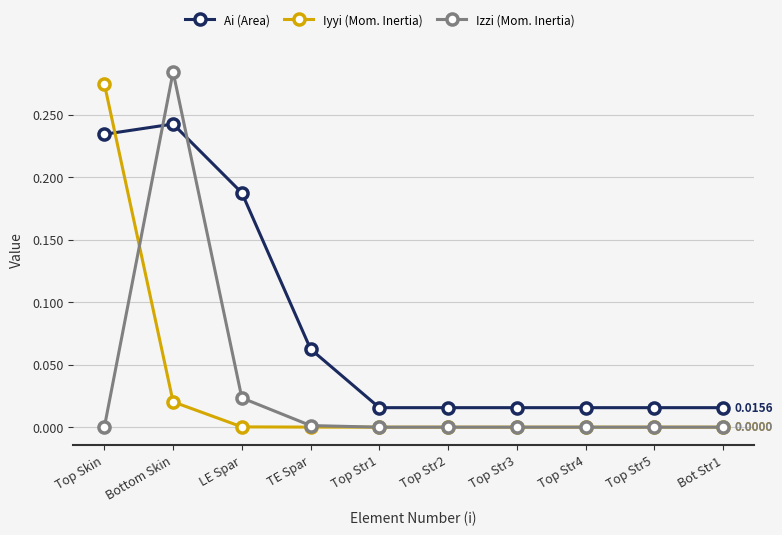

Is the value of Ai (Area) at Top Str5 greater than the value of Iyyi (Mom. Inertia) at Top Str4?

Yes